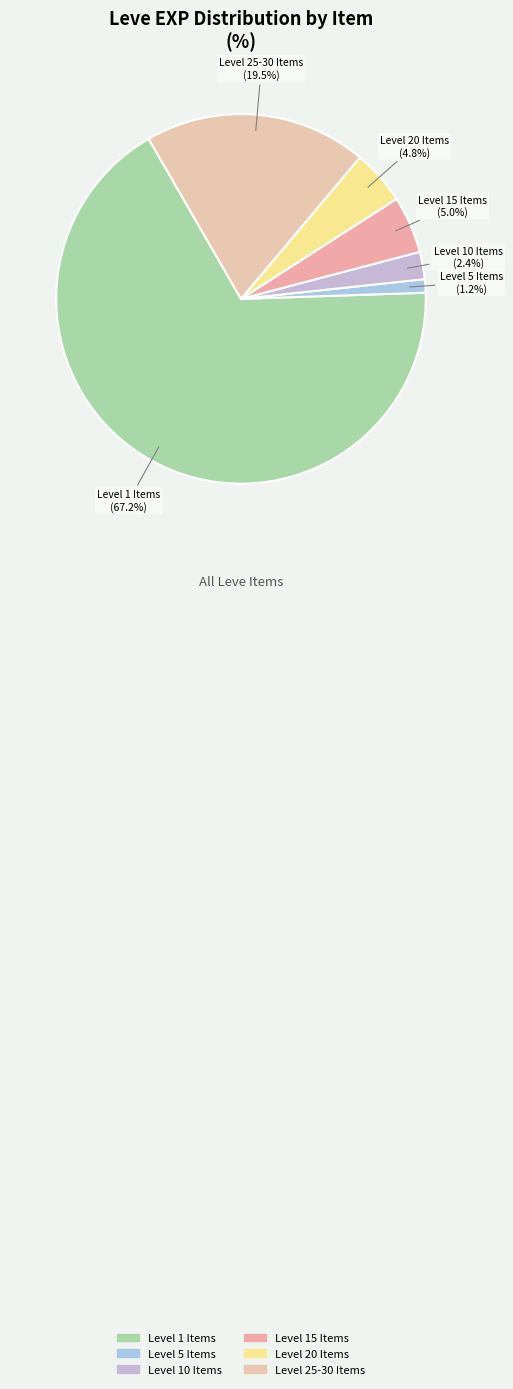

Is there any slice that represents more than half of the pie?

Yes